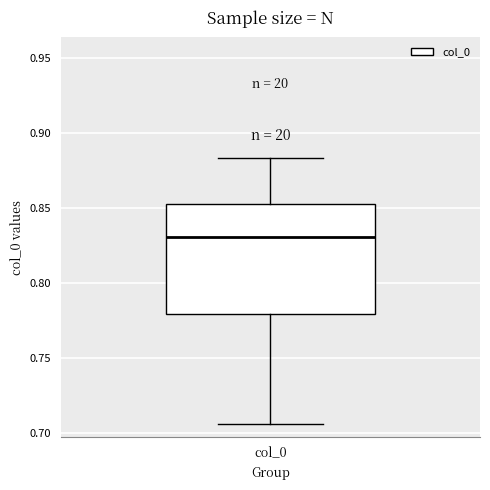

Where does the upper whisker of the box for col_0 end on the y-axis? The values are not printed on the chart, so give them approximately, as read against the axis.

0.885